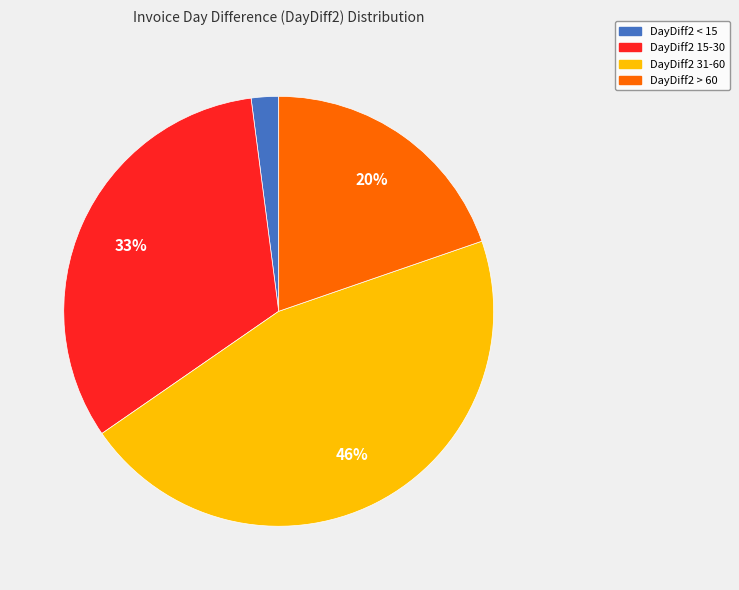

To the nearest percent, what is the difference between the largest and smallest slice percentages?

44%